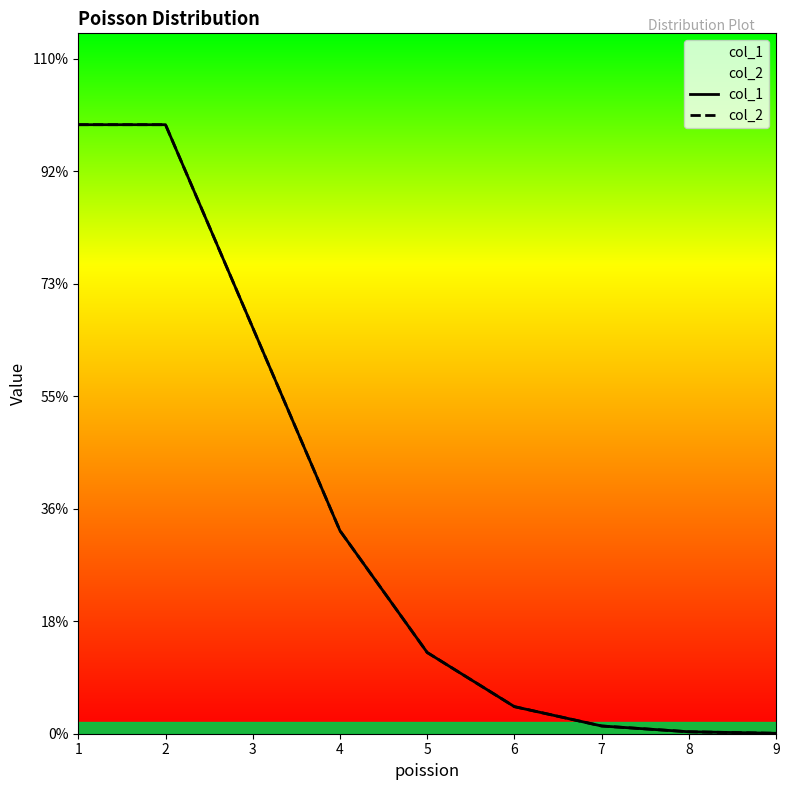

Between 3 and 7, which series saw the biggest shift?

col_1